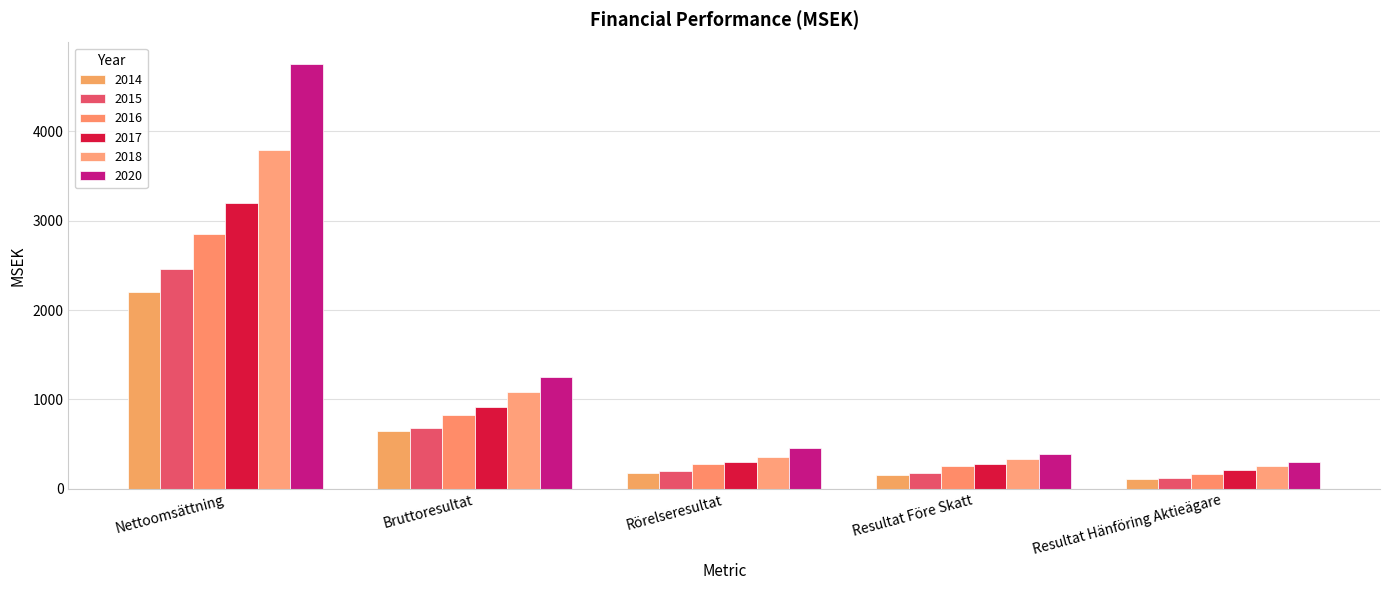

What is the total value across all series at Bruttoresultat?

5403